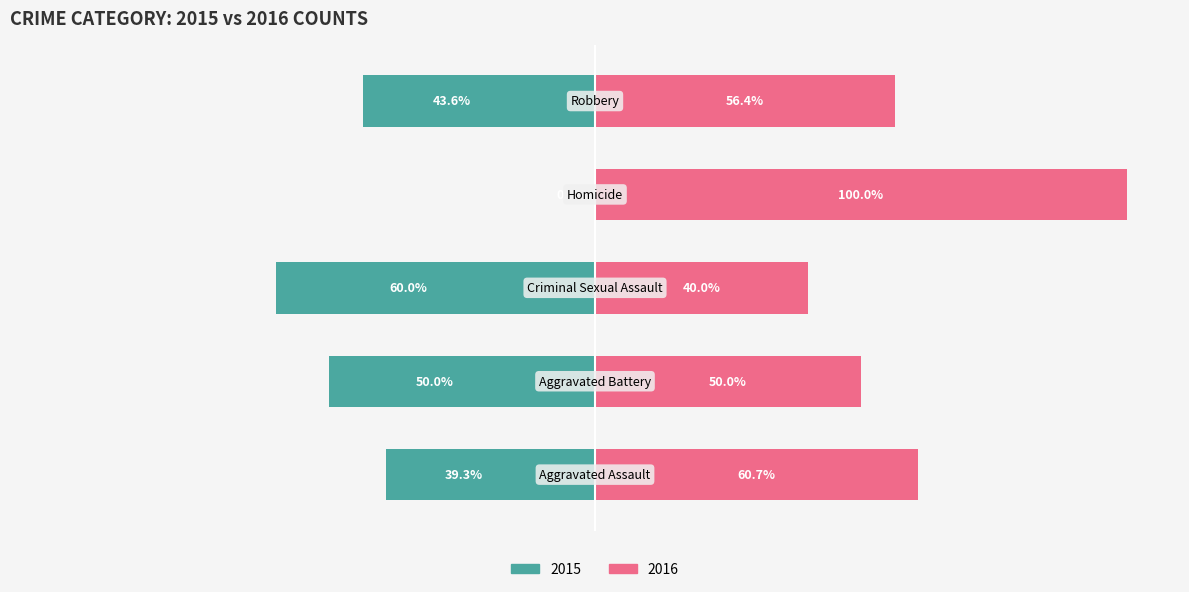

What is the highest value of the 2016 (Without Coverage) series?

100.0